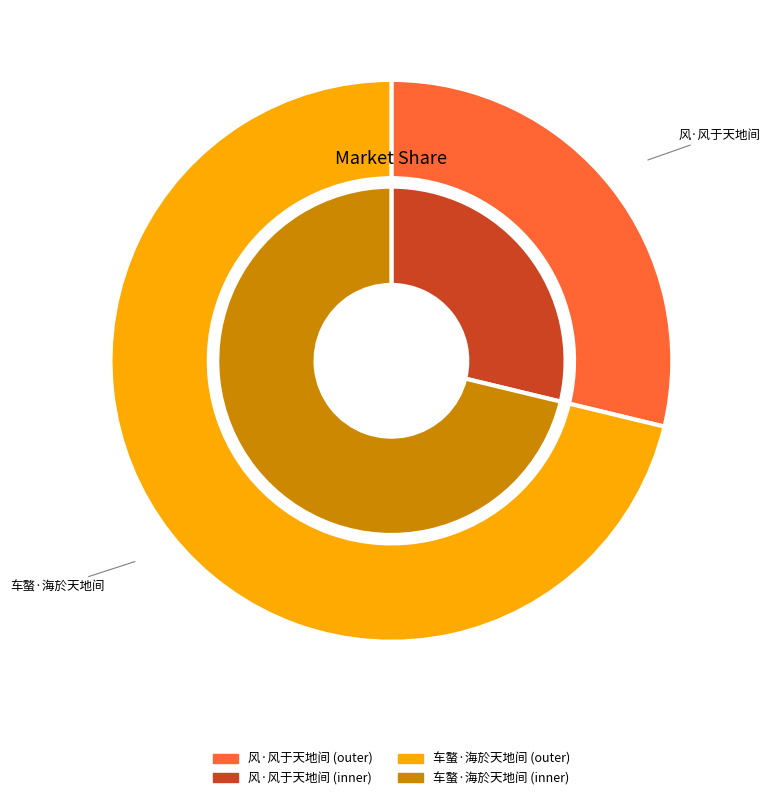

Count the number of slices in the pie.

2